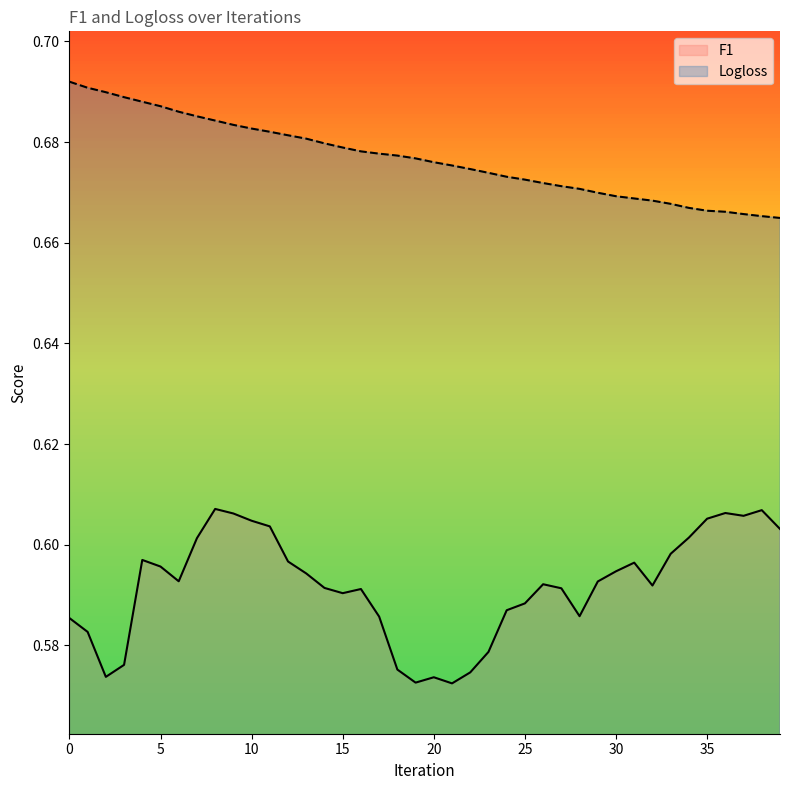

Rank the series by their average value, from lowest to highest.

F1, Logloss